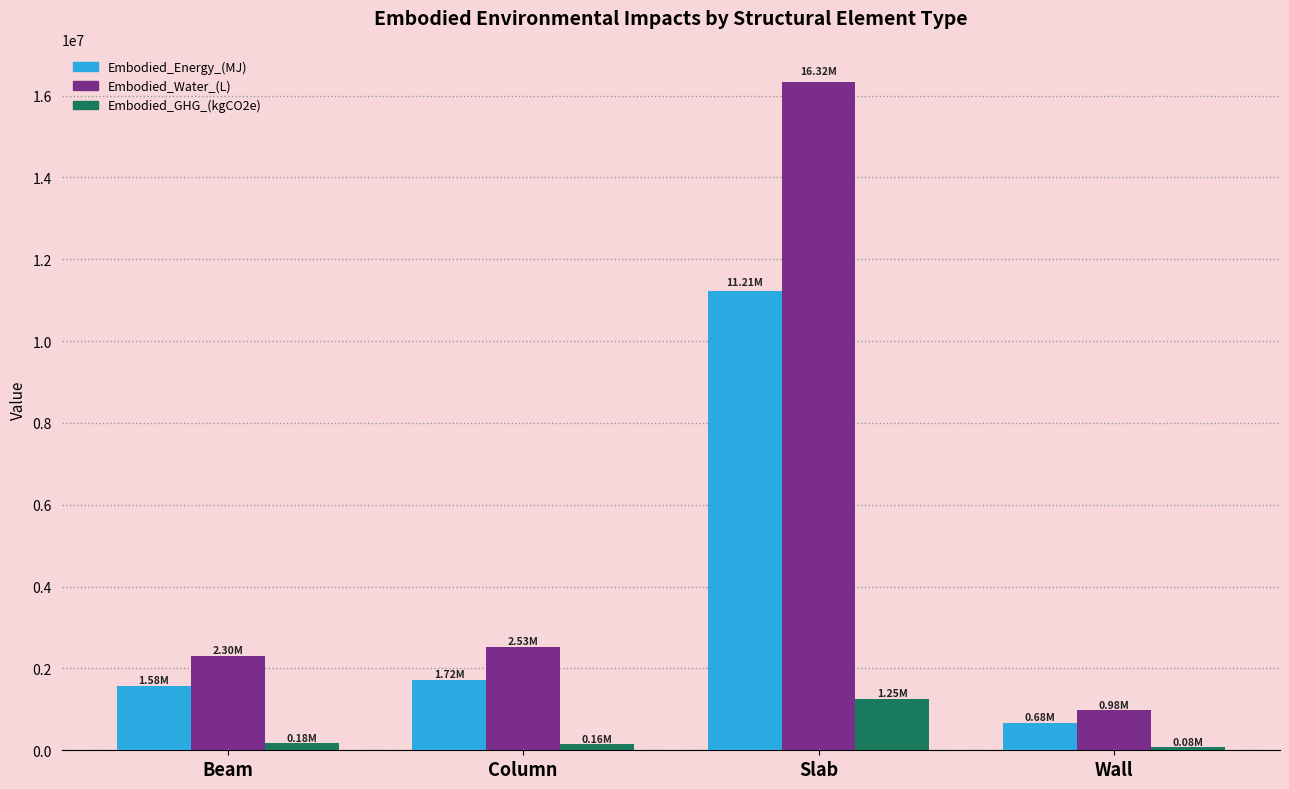

At Slab, list the series in order from largest to smallest.

Embodied_Water_(L), Embodied_Energy_(MJ), Embodied_GHG_(kgCO2e)